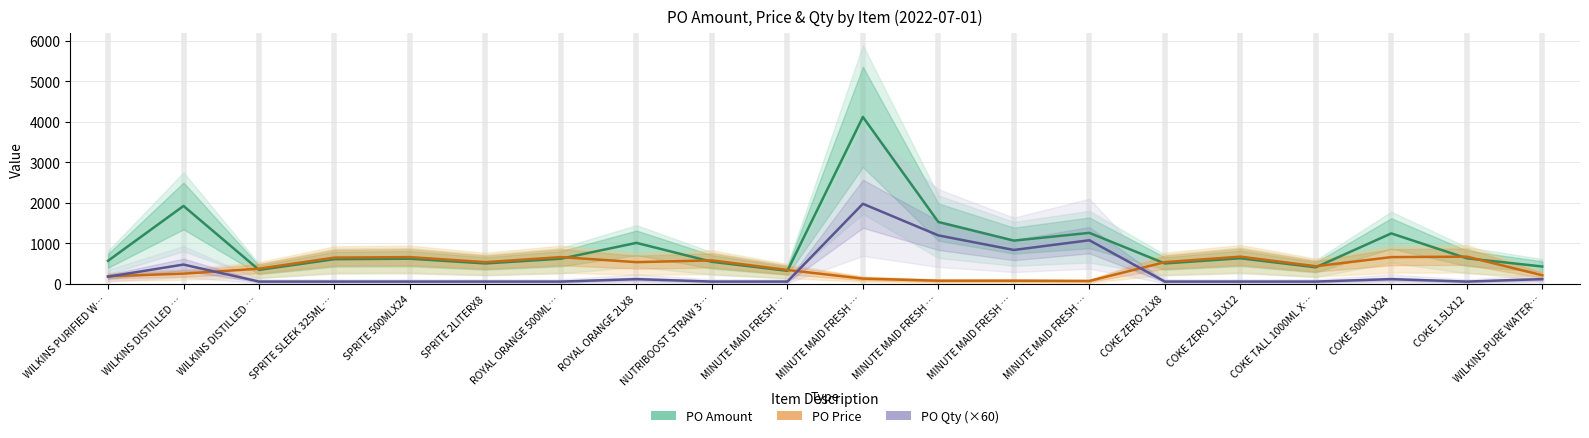

True or false: PO Amount and PO Qty (×60) cross at least once.

False